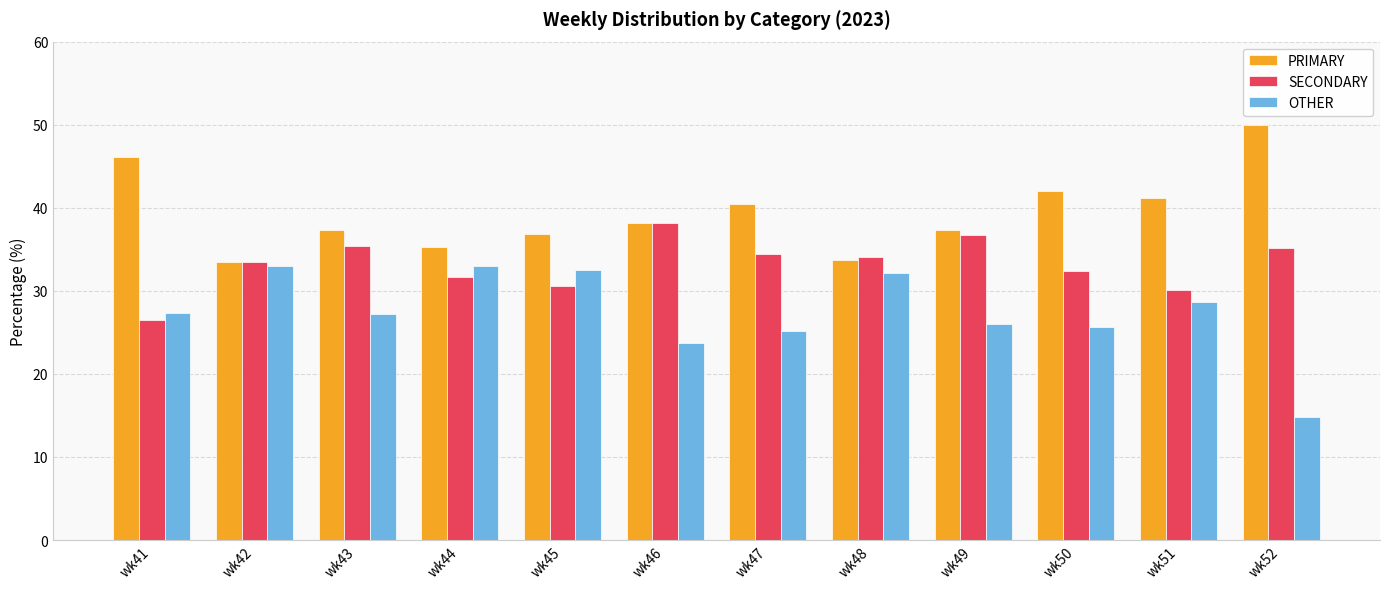

Count the number of data series in this chart.

3